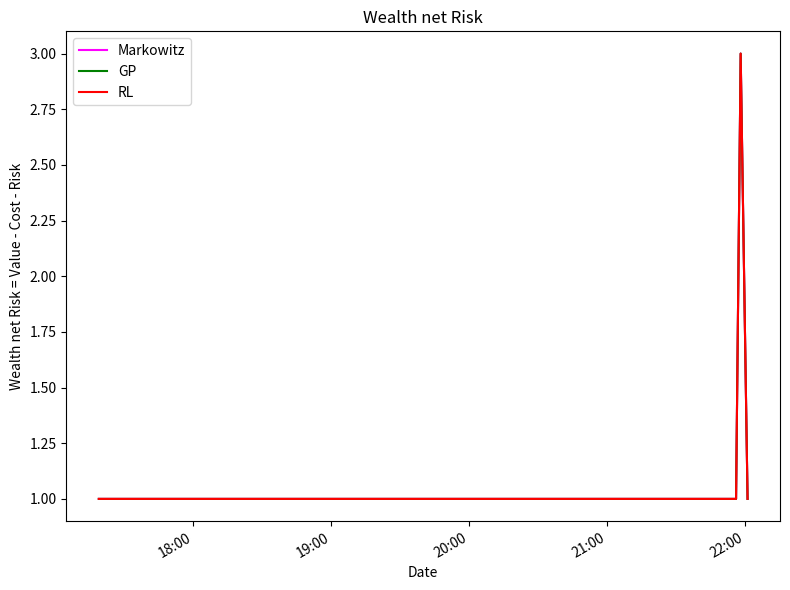

How many Markowitz values are between 1 and 2?

4